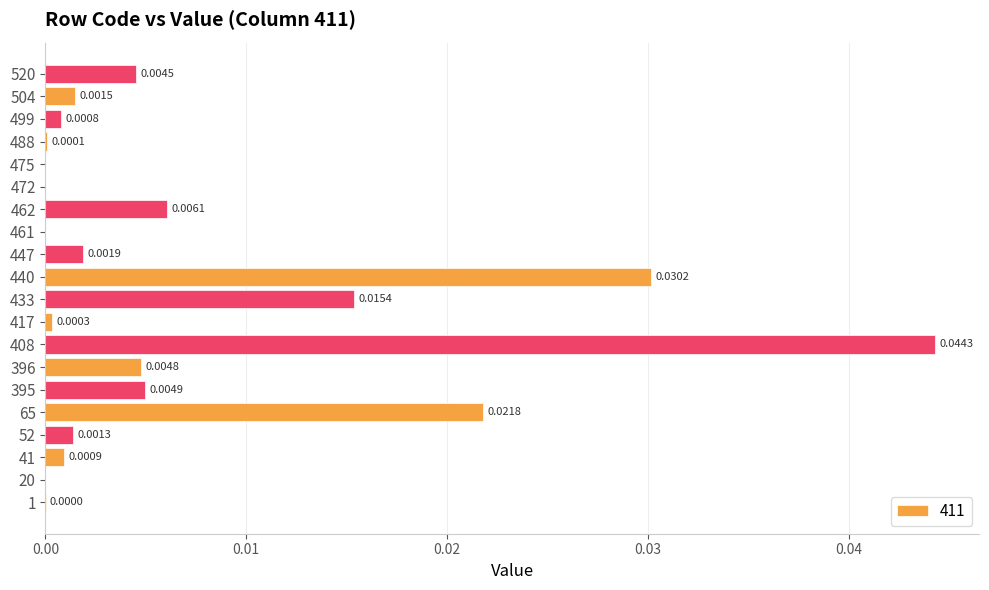

Is it true that the value at 41 is 0.0?

True